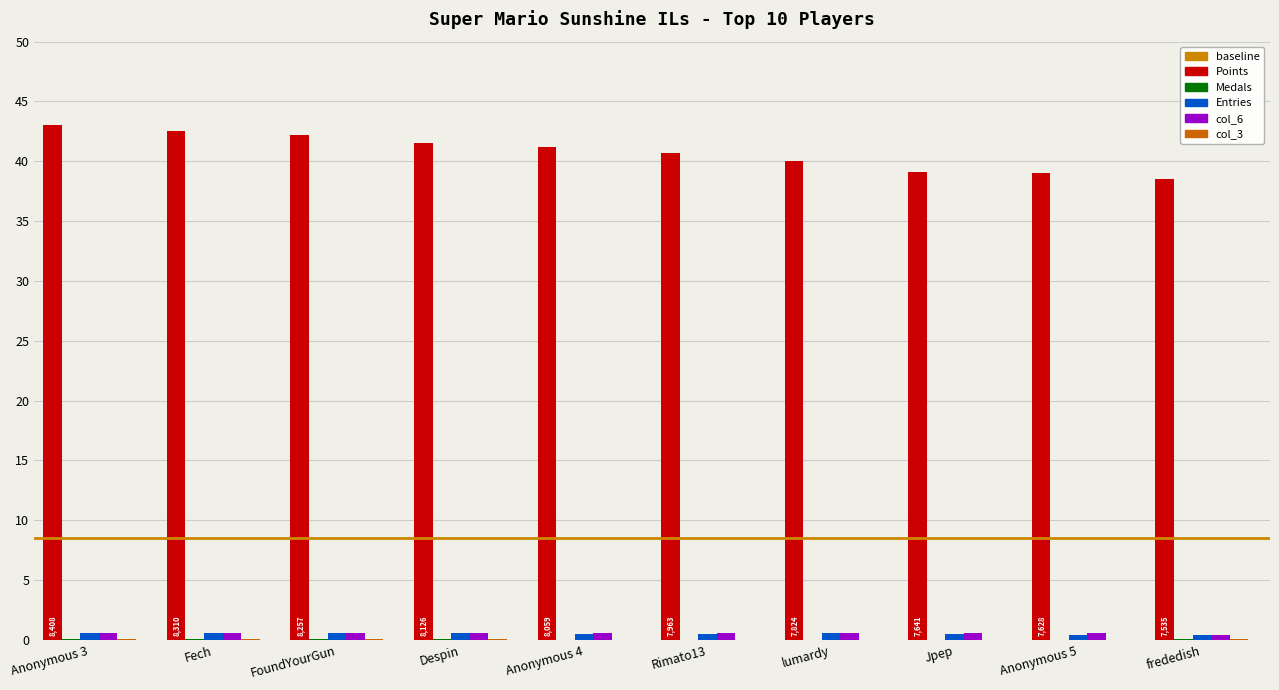

Is it true that Points equals 41.2 at Anonymous 4?

True